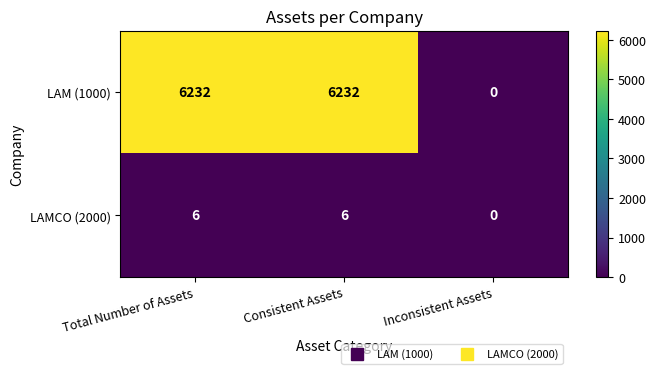

List the series in order of their peak value, highest first.

LAM (1000), LAMCO (2000)